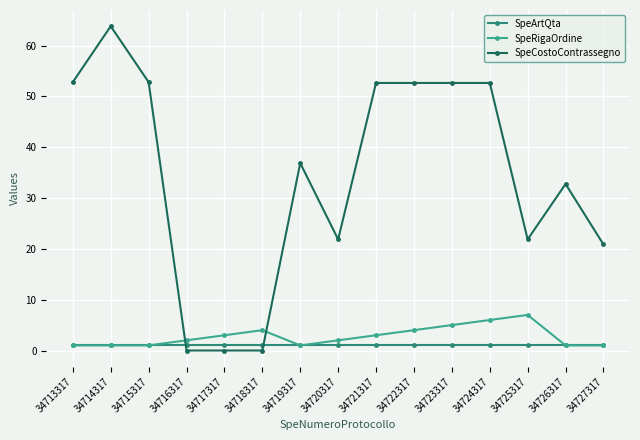

Is it true that SpeArtQta equals 1.0 at 34725317?

True